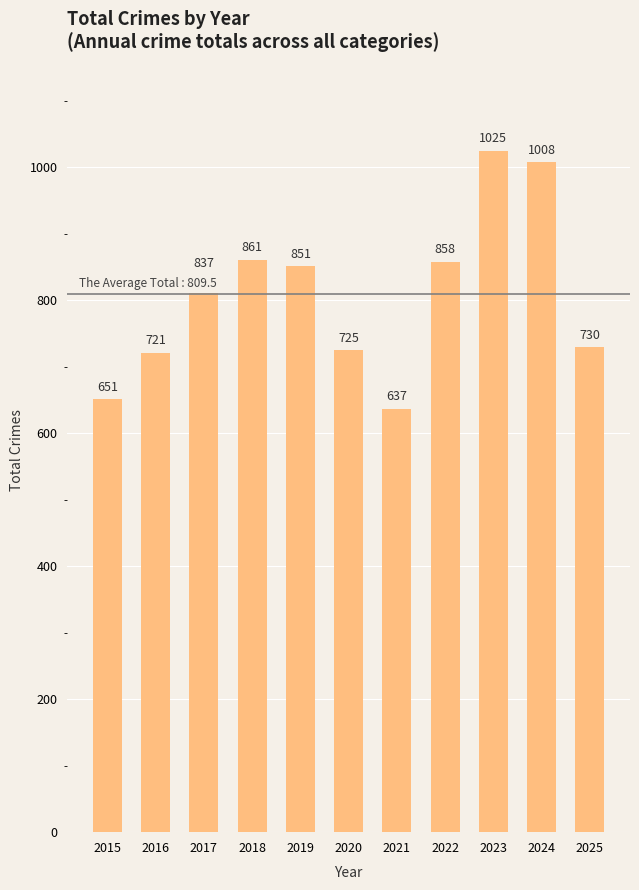

What is the difference between the values at 2025 and 2018?

131